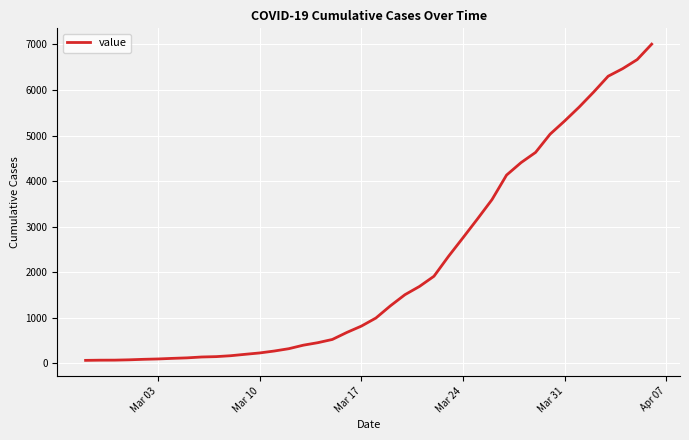

What is the difference between the maximum and minimum values?

6940